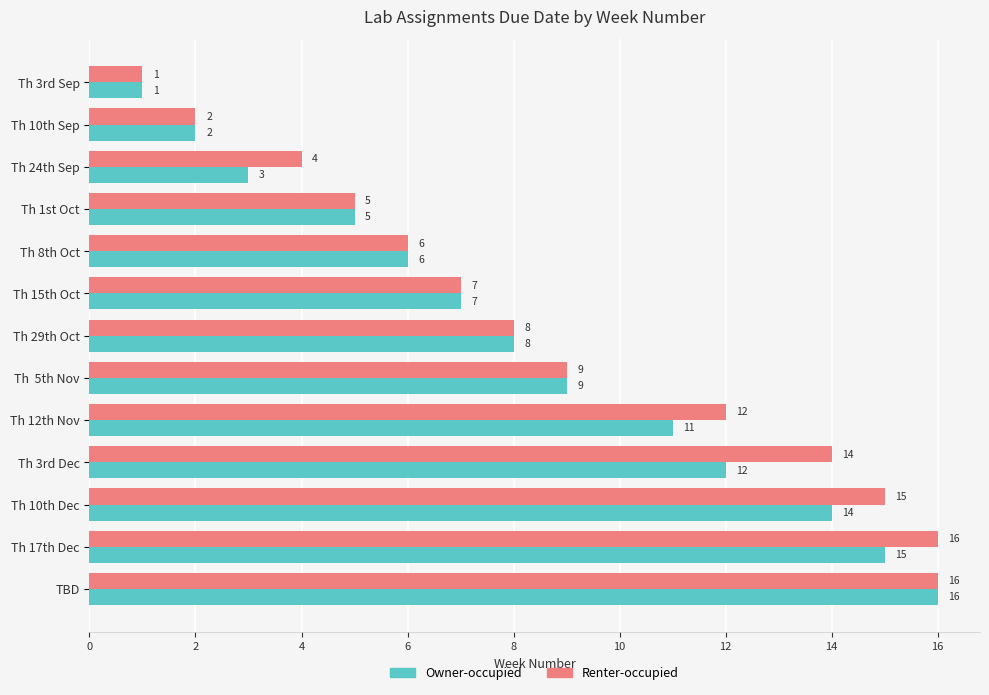

The value of Renter-occupied at Th 15th Oct is 10. True or false?

False